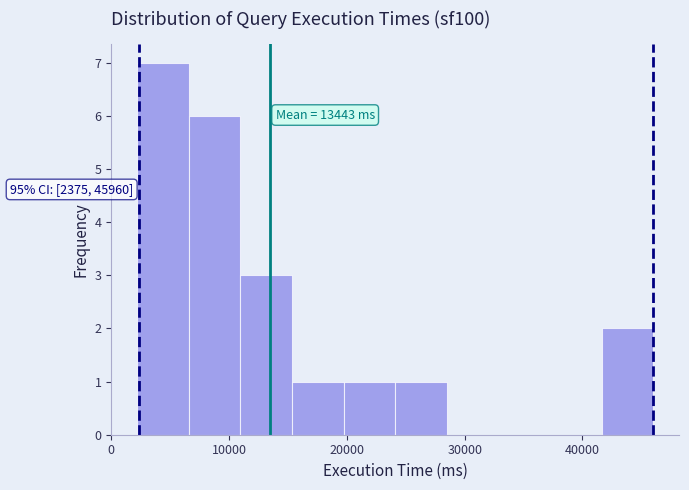

Which range on the x-axis has the tallest bar?

2000 to 7000